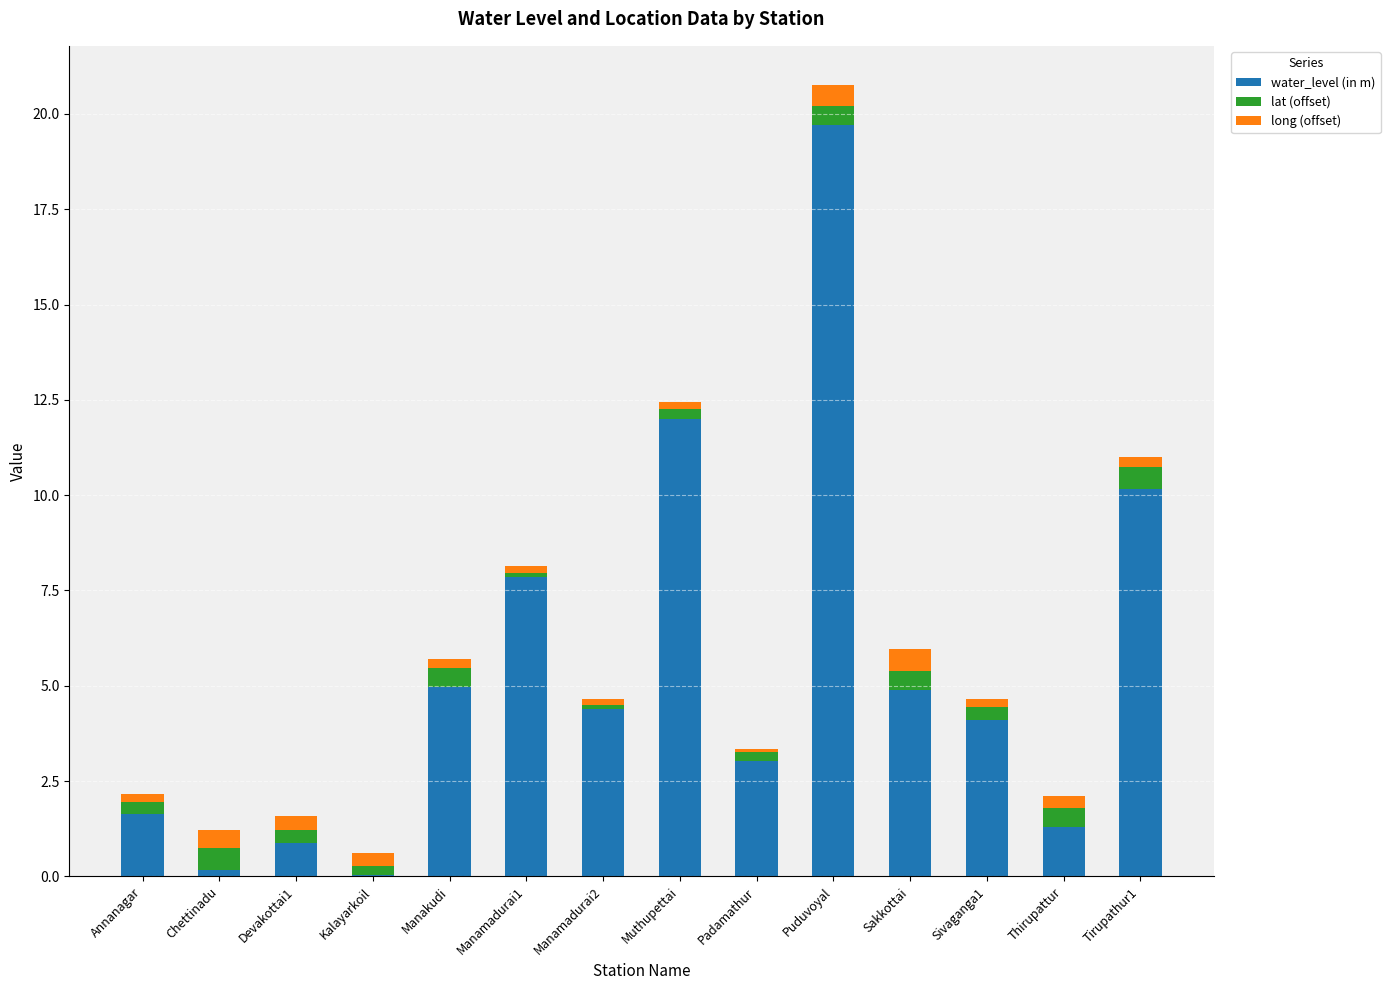

Are the bars horizontal?

No